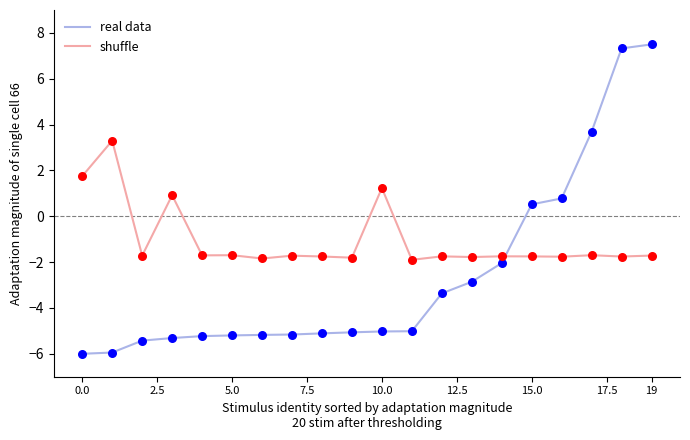

Which series has the largest total across all categories?

shuffle